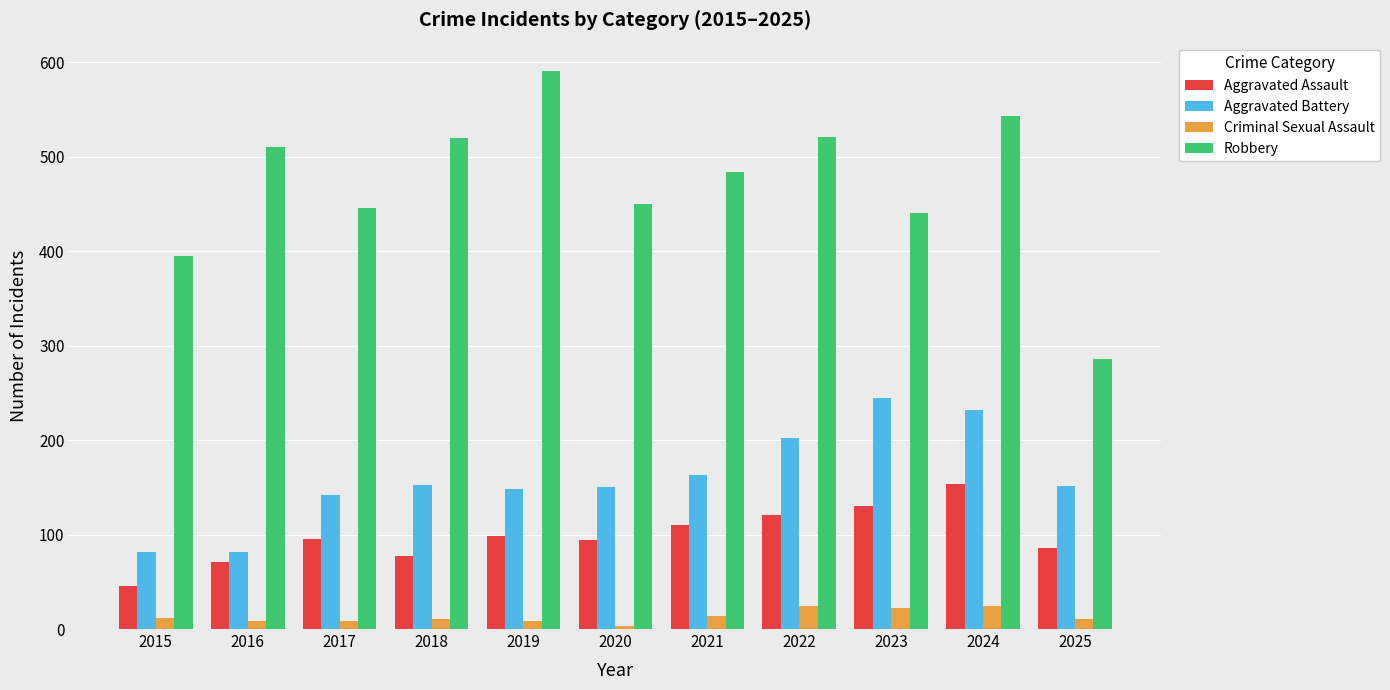

Which label corresponds to the smallest value in the chart?

2020